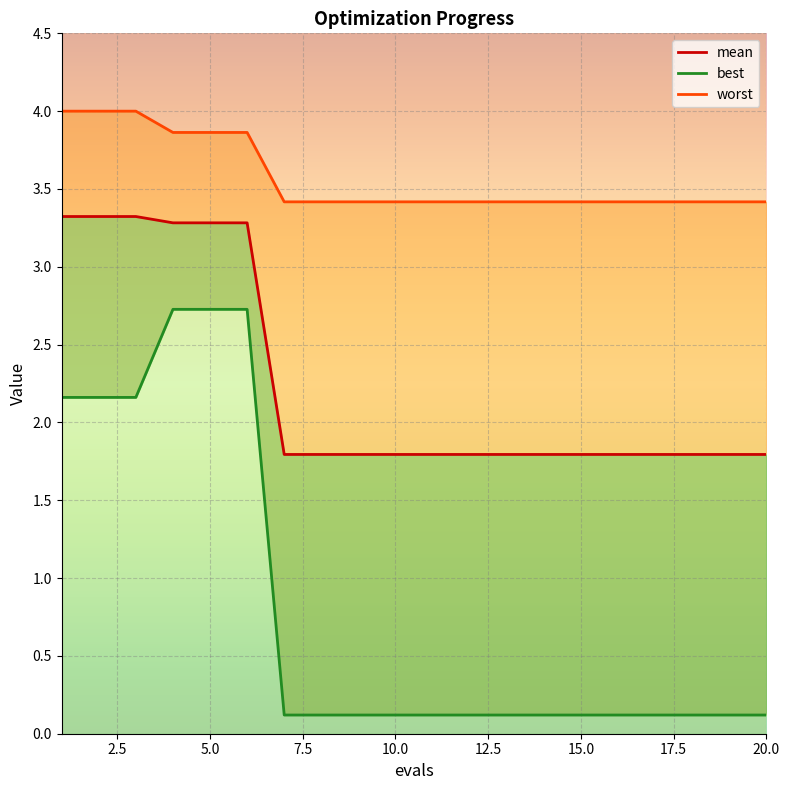

Reading left to right, what are all the values shown in this chart?

worst_line: 4.0	4.0	4.0	3.9	3.9	3.9	3.4	3.4	3.4	3.4	3.4	3.4	3.4	3.4	3.4	3.4	3.4	3.4	3.4	3.4
mean: 3.3	3.3	3.3	3.3	3.3	3.3	1.8	1.8	1.8	1.8	1.8	1.8	1.8	1.8	1.8	1.8	1.8	1.8	1.8	1.8
best_line: 2.2	2.2	2.2	2.7	2.7	2.7	0.1	0.1	0.1	0.1	0.1	0.1	0.1	0.1	0.1	0.1	0.1	0.1	0.1	0.1